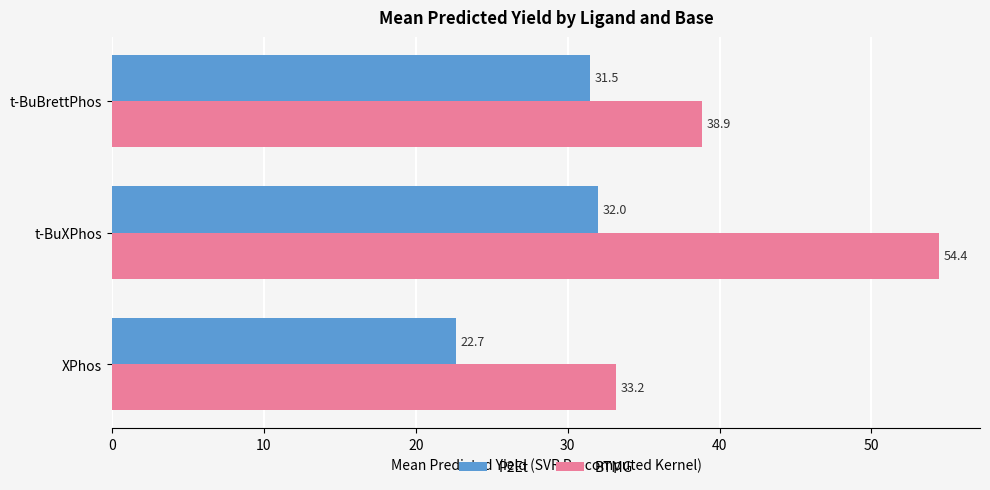

What is the smallest value displayed?

22.7